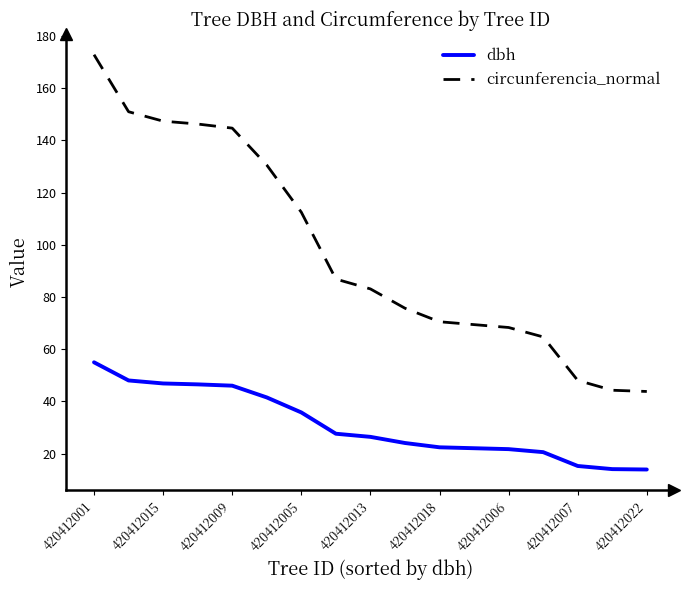

List the series in order of their overall mean, highest first.

circunferencia_normal, dbh